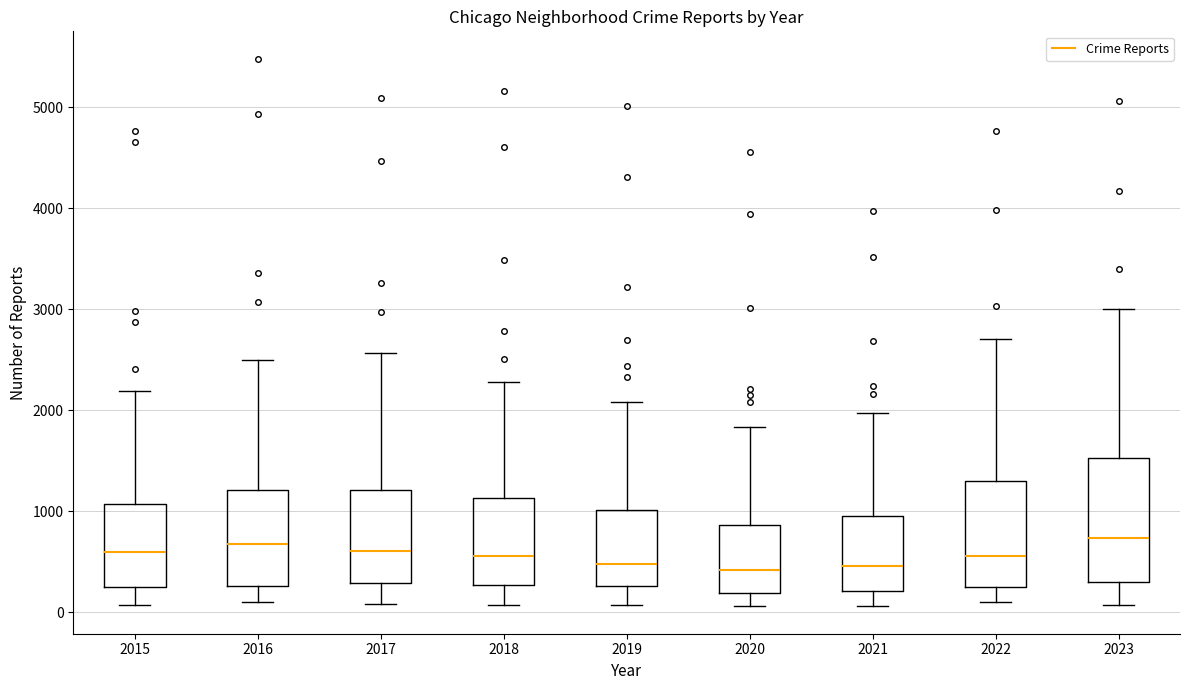

Reading left to right, transcribe this box plot: for each box, give where its median line is, the range the box spans, and where its two whiskers end, as read against the y-axis. The values are not printed on the chart, so give them approximately, as read against the axis.

2015: median 600, box 300 to 1100, whiskers 100 to 2200
2016: median 700, box 300 to 1200, whiskers 100 to 2500
2017: median 600, box 300 to 1200, whiskers 100 to 2600
2018: median 600, box 300 to 1100, whiskers 100 to 2300
2019: median 500, box 300 to 1000, whiskers 100 to 2100
2020: median 400, box 200 to 900, whiskers 100 to 1800
2021: median 500, box 200 to 900, whiskers 100 to 2000
2022: median 600, box 300 to 1300, whiskers 100 to 2700
2023: median 700, box 300 to 1500, whiskers 100 to 3000